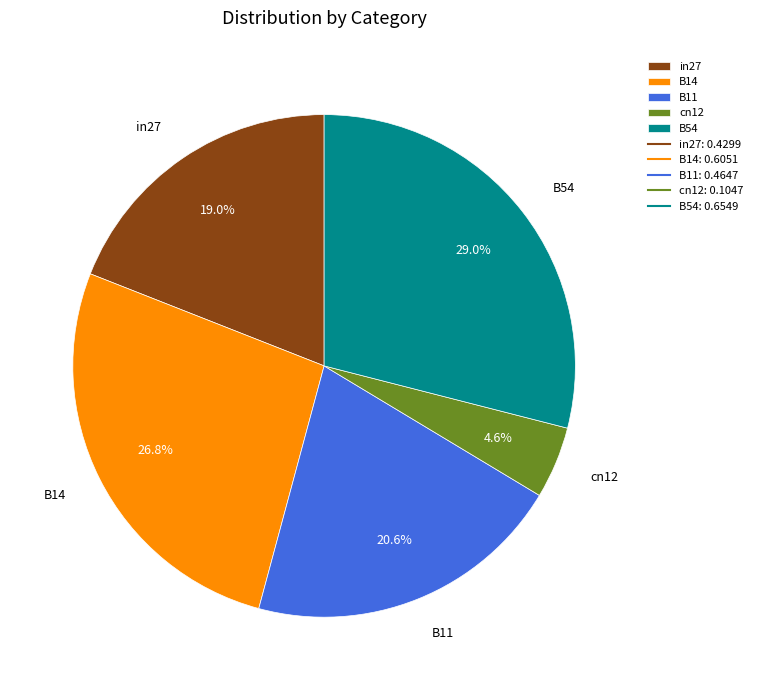

The cn12 slice represents 18% of the pie. True or false?

False